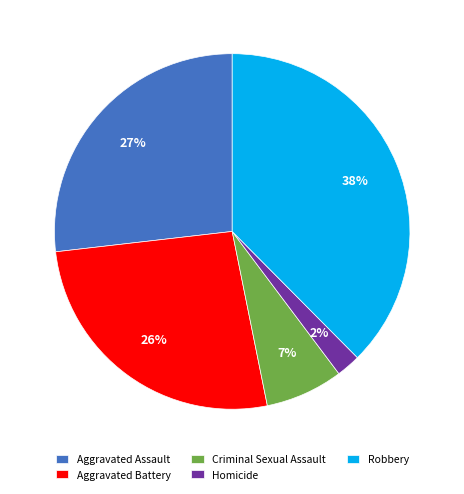

Which slice is the largest?

Robbery